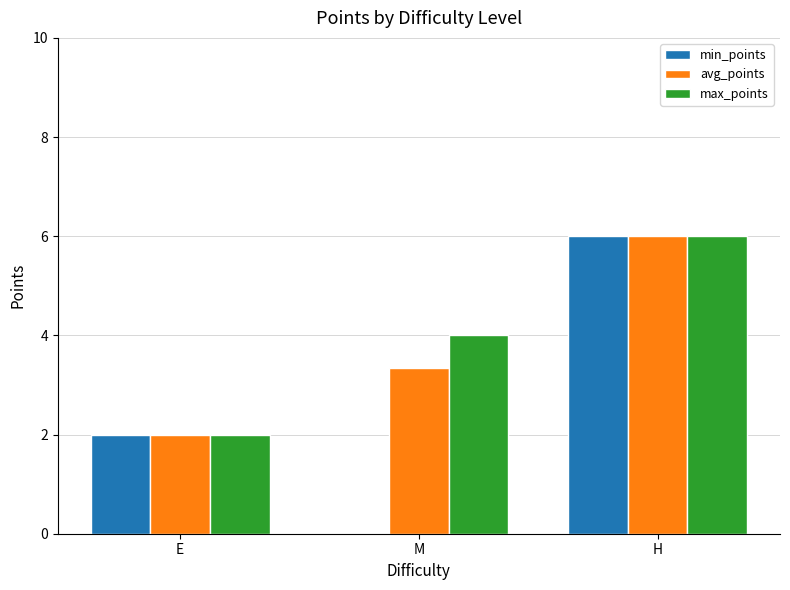

Reading right to left, transcribe all the data shown in this chart.

min_points: H=6.0	M=0.0	E=2.0
avg_points: H=6.0	M=3.3	E=2.0
max_points: H=6.0	M=4.0	E=2.0